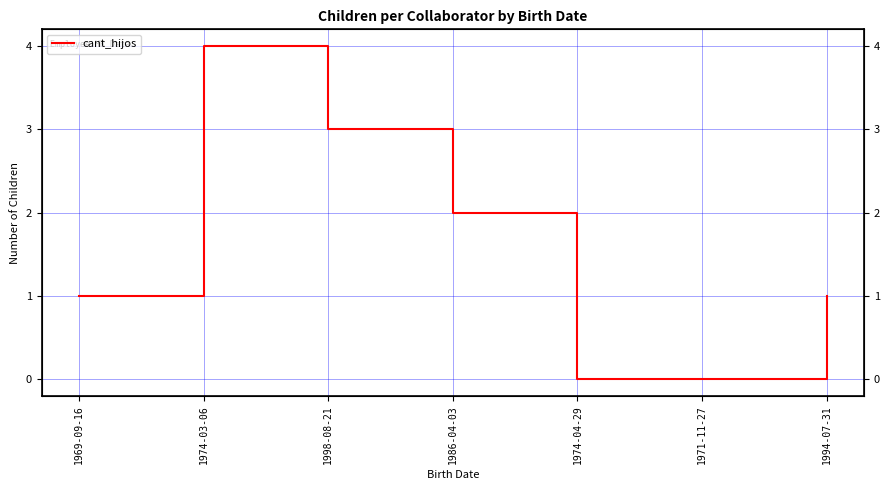

Reading left to right, transcribe all the data shown in this chart.

1969-09-16=1	1974-03-06=4	1998-08-21=3	1986-04-03=2	1974-04-29=0	1971-11-27=0	1994-07-31=1